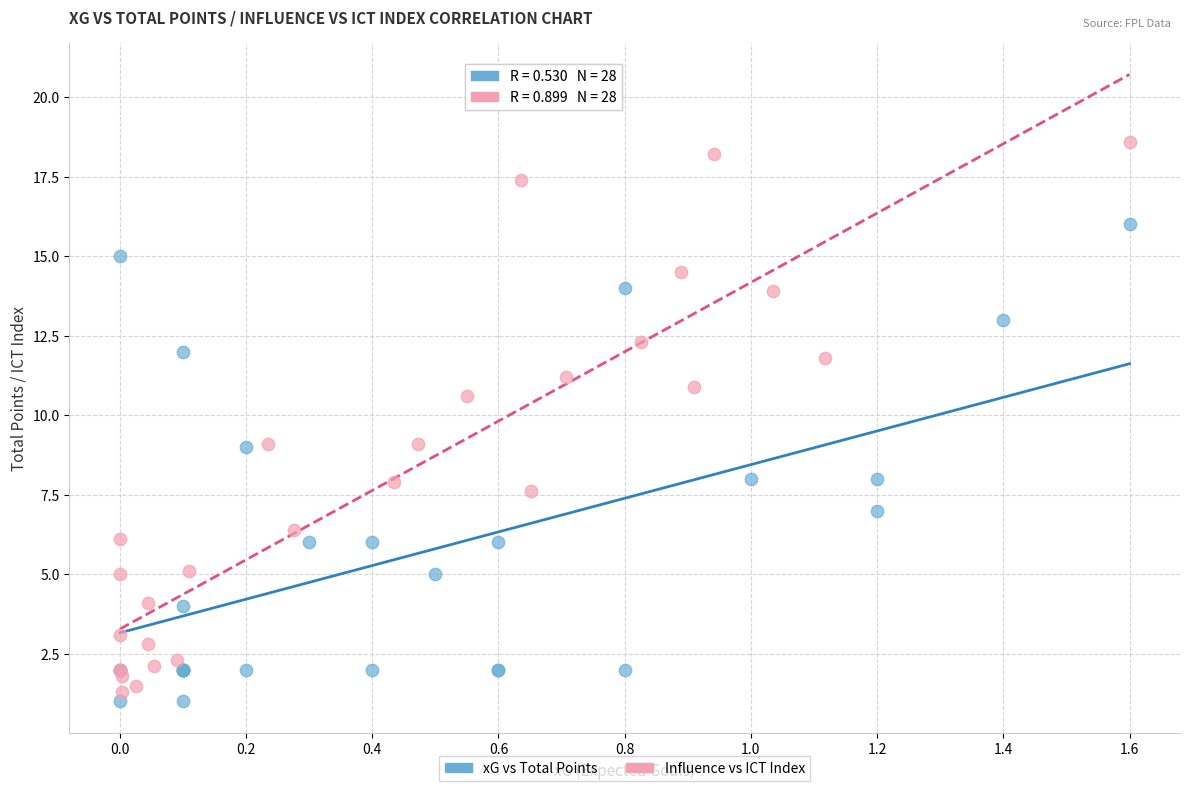

Which series contains the highest Y value?

Influence vs ICT Index